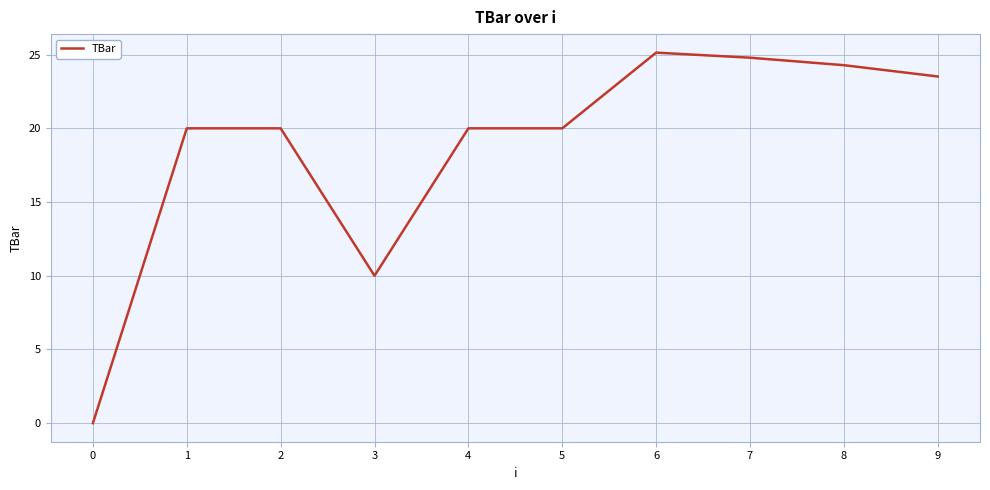

What is the average value?

18.8